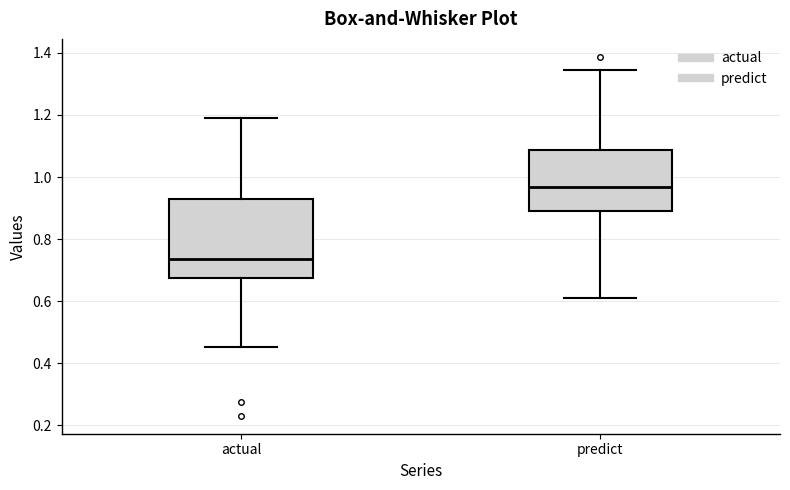

Reading left to right, read every box against the y-axis: the position of its median line, the range the box covers, and the ends of its whiskers. The values are not printed on the chart, so give them approximately, as read against the axis.

actual: median 0.74, box 0.68 to 0.92, whiskers 0.46 to 1.20
predict: median 0.96, box 0.90 to 1.08, whiskers 0.62 to 1.34